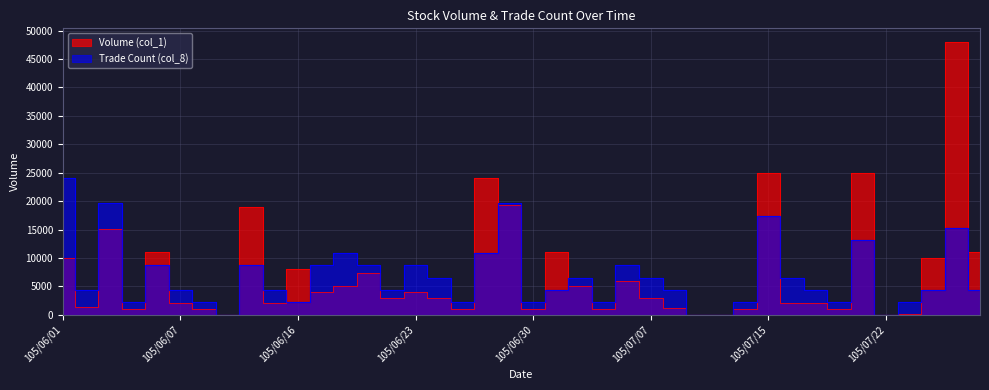

At how many categories does at least one series exceed 38223?

1